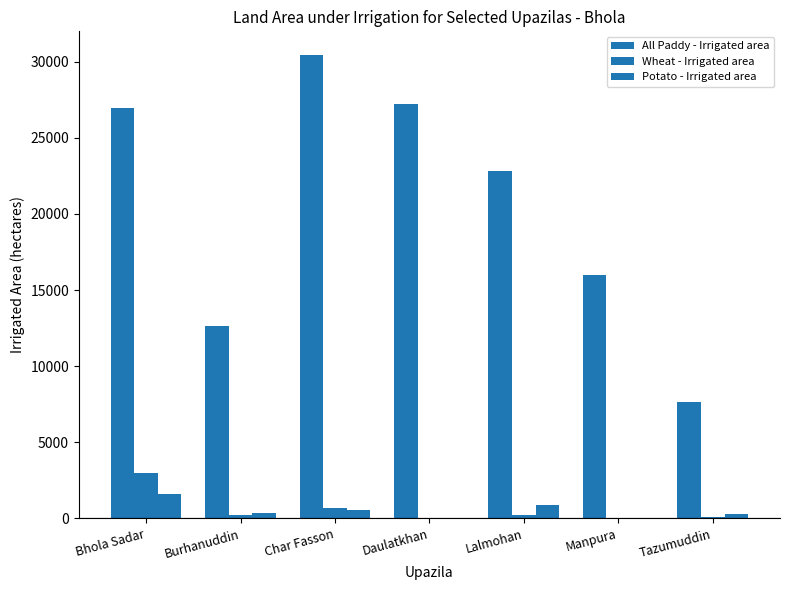

What is the total value across all series at Manpura?

16015